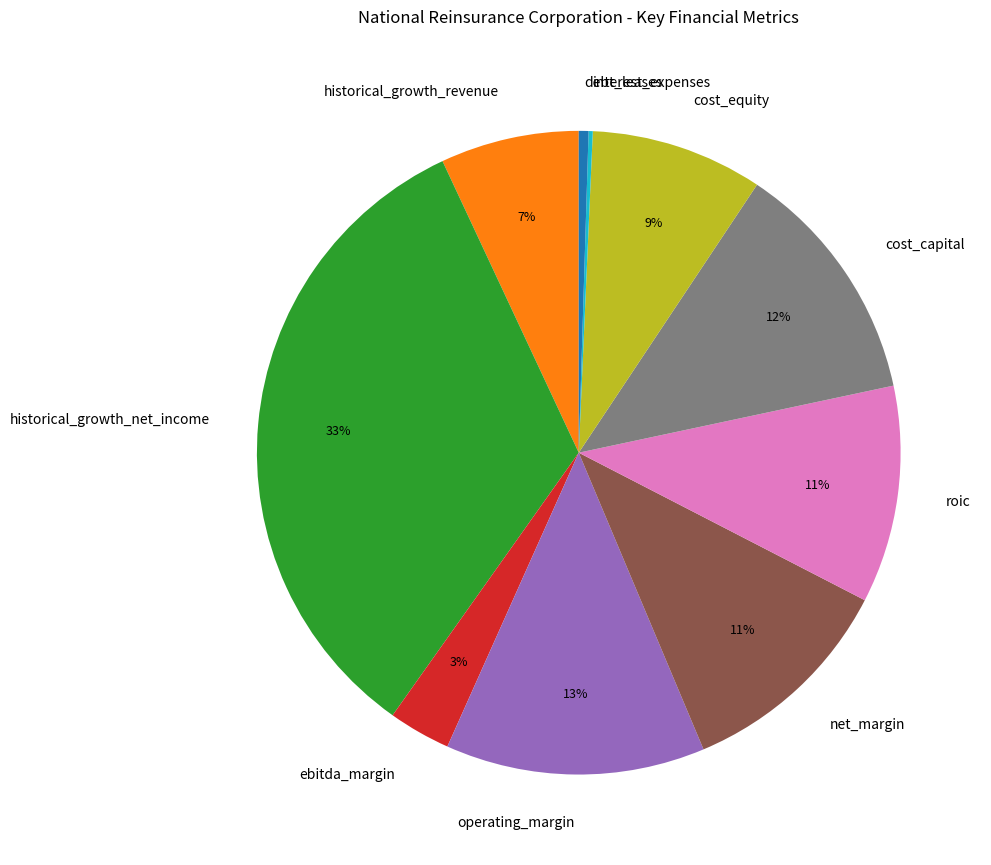

Is the sum of historical_growth_revenue and cost_capital greater than half?

No